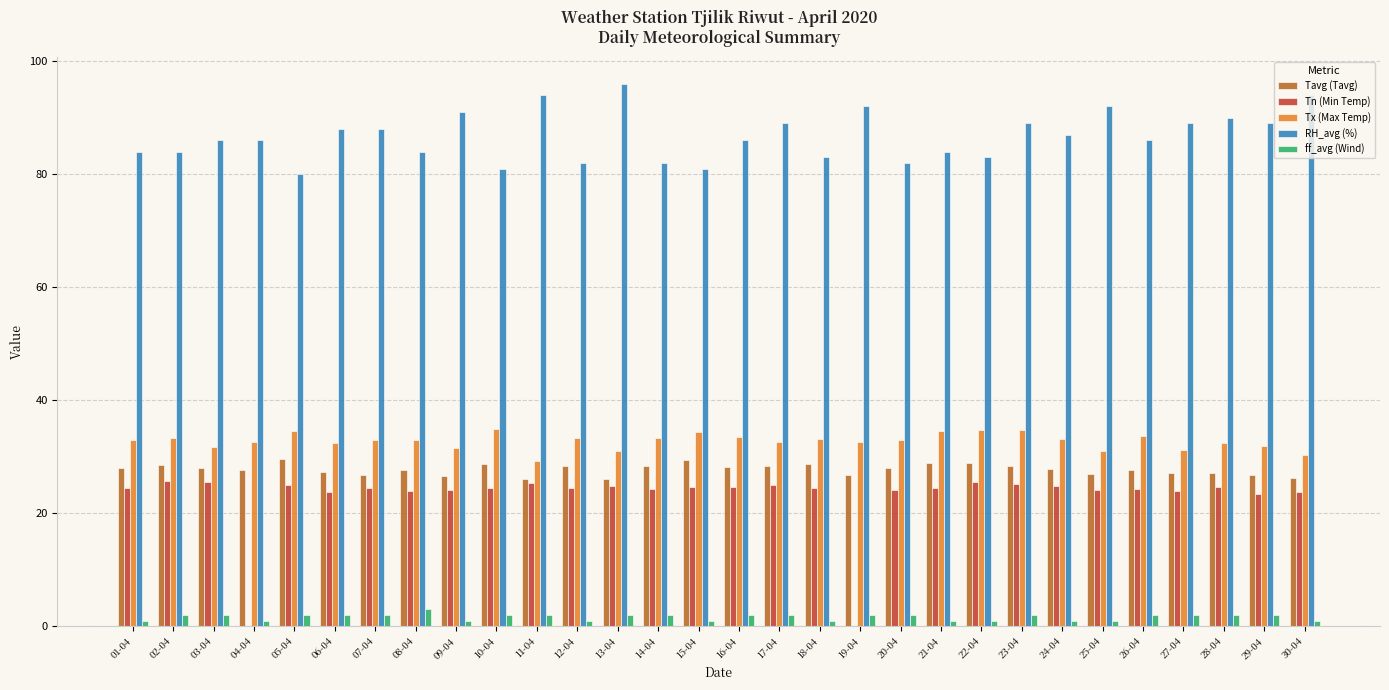

What is the spread (max minus min) of values at 24-04?

86.0